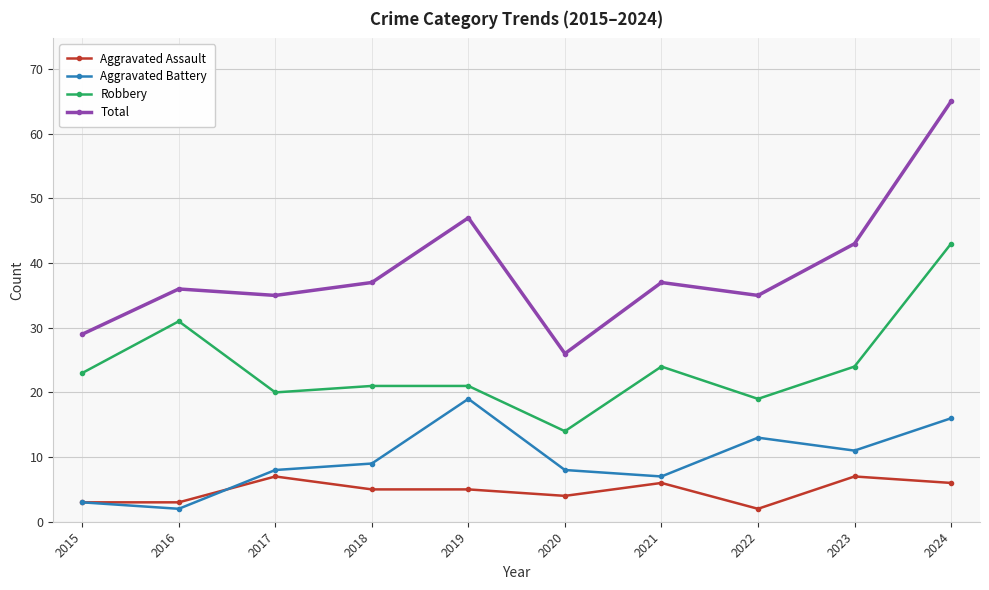

The value of Aggravated Assault at 2024 is 6. True or false?

True